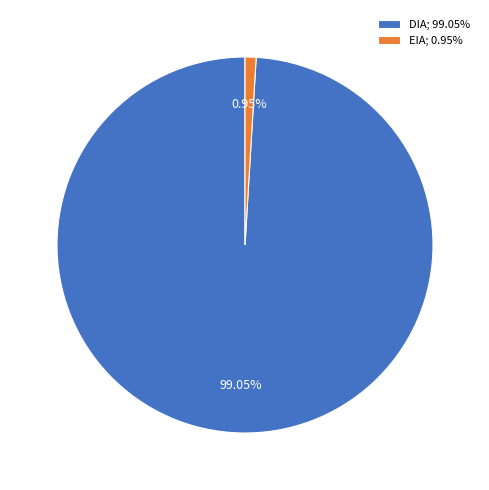

What percentage is the EIA slice, to the nearest percent?

1%